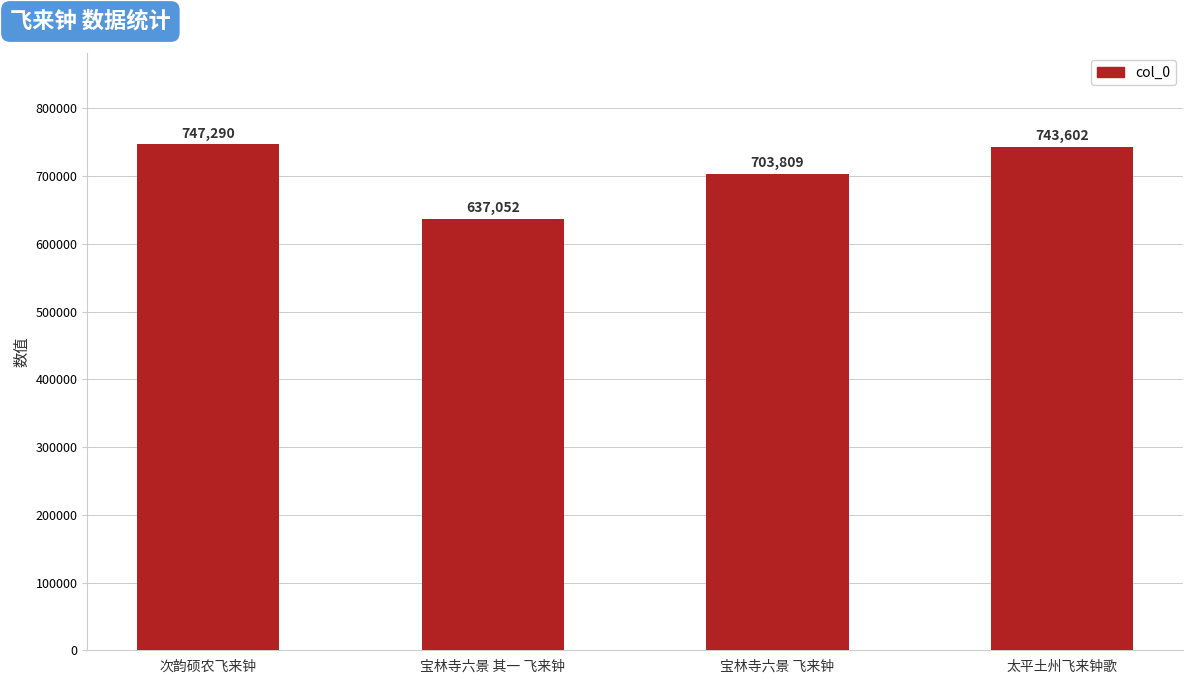

What is the minimum value shown in the chart?

637052